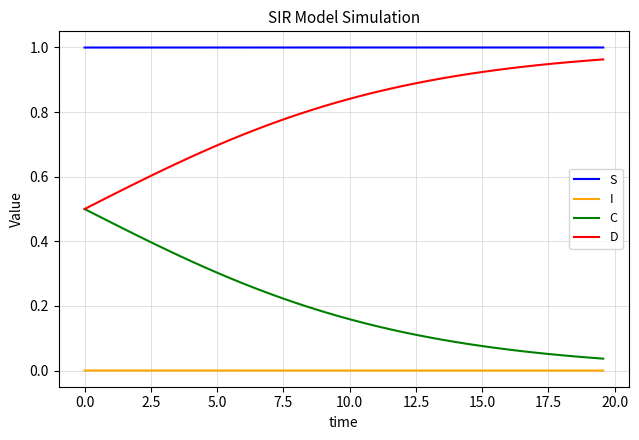

At how many categories does at least one series exceed 0?

40